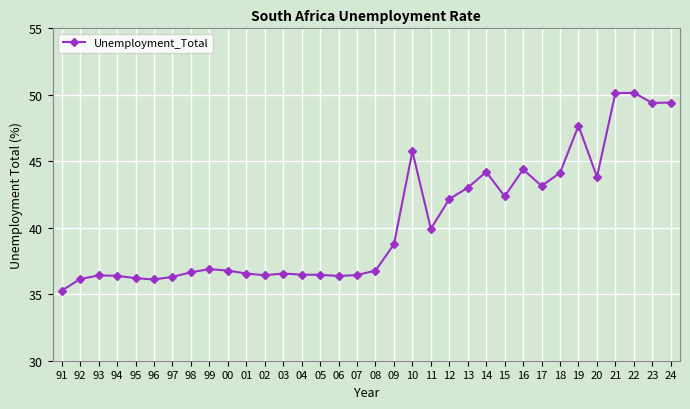

How many categories are shown in the chart?

34